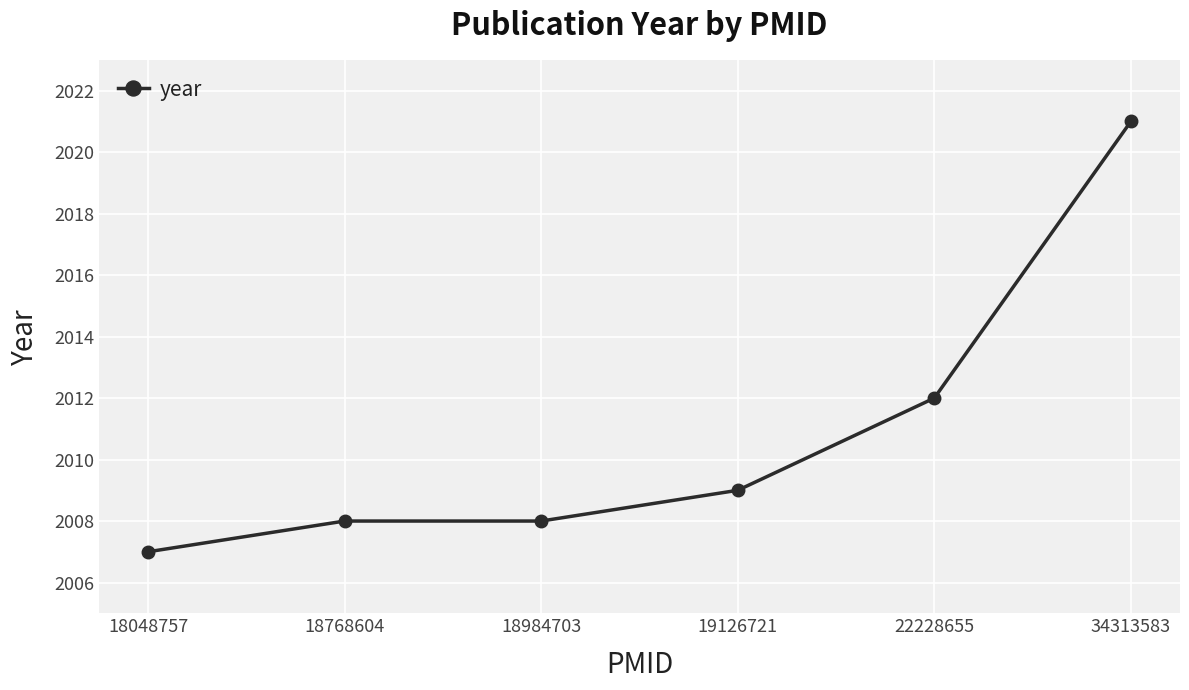

What is the ratio of the value at 18768604 to the value at 34313583?

1.0